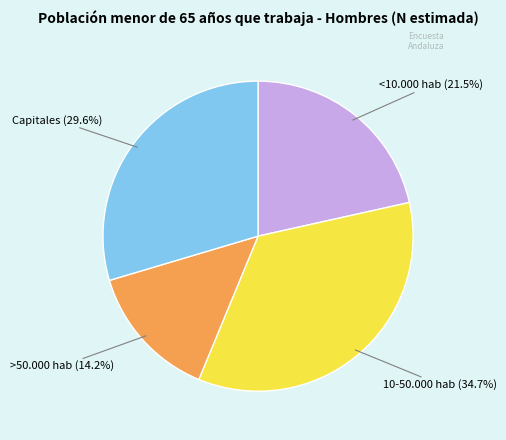

What is the ratio of the value at <10.000 hab to the value at >50.000 hab?

1.5